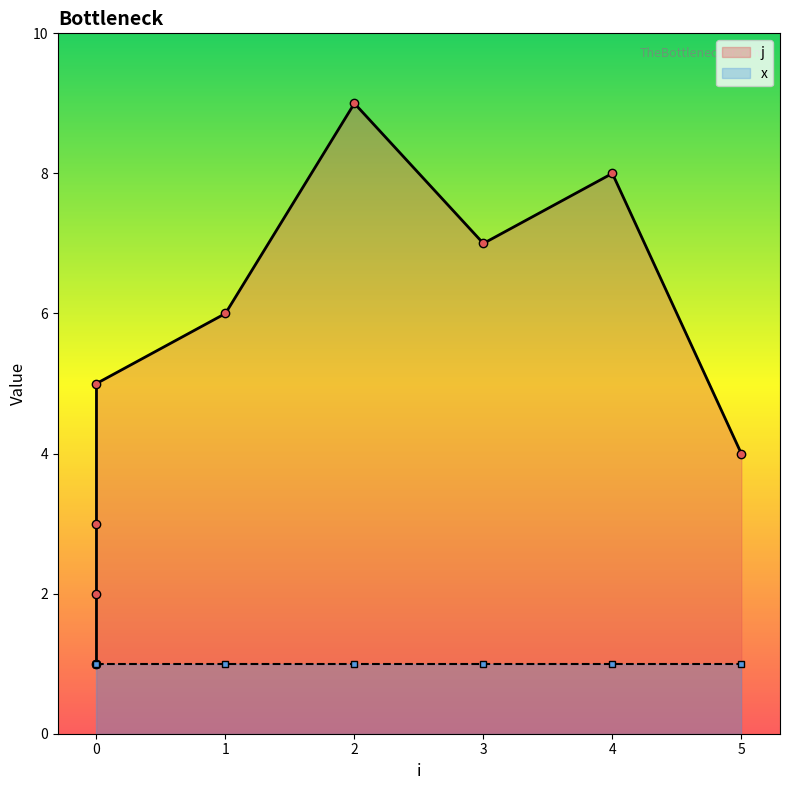

Reading left to right, what are all the values shown in this chart?

1	2	3	5	6	9	7	8	4